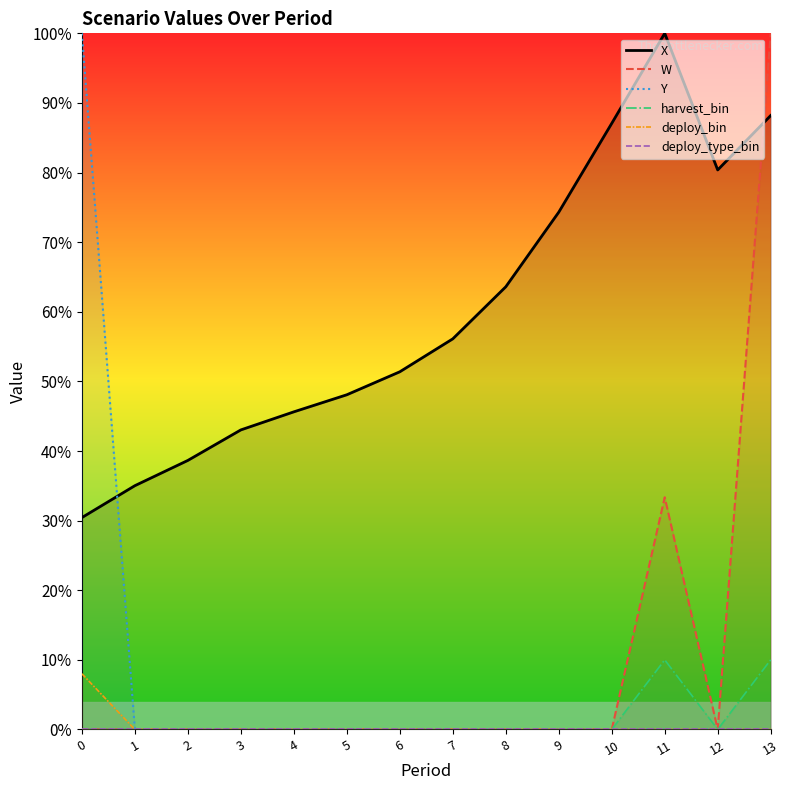

What is the highest value of the Y series?

100.0